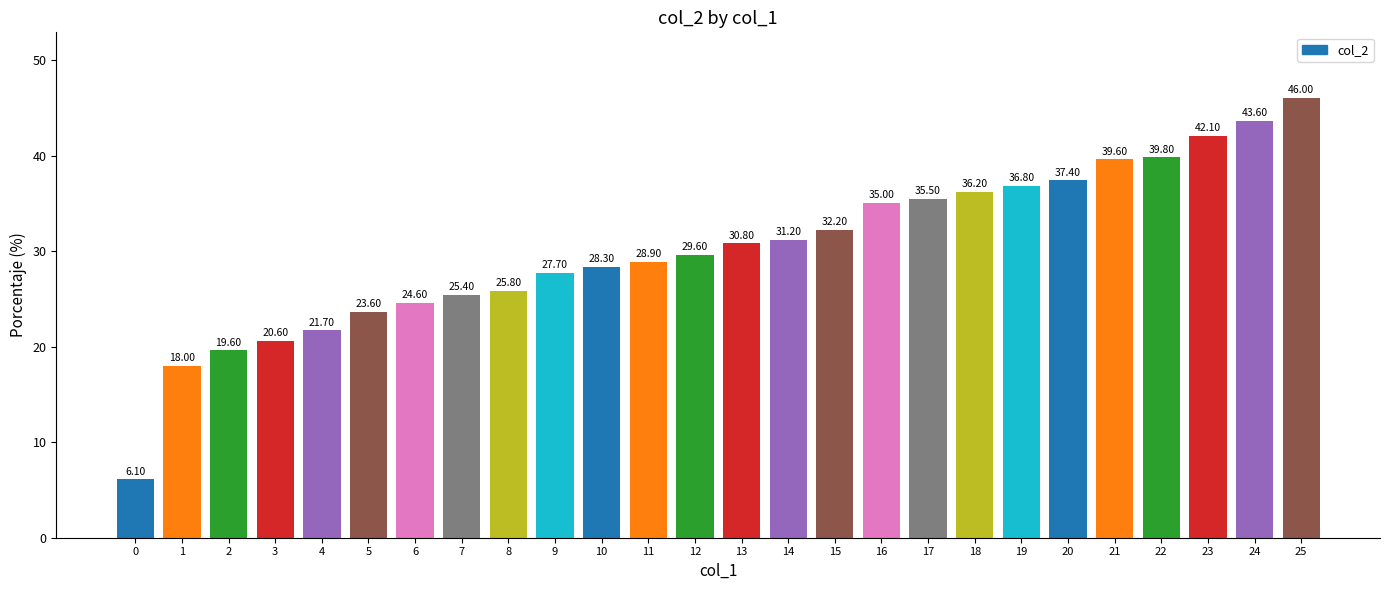

Read the value at 5.

23.6